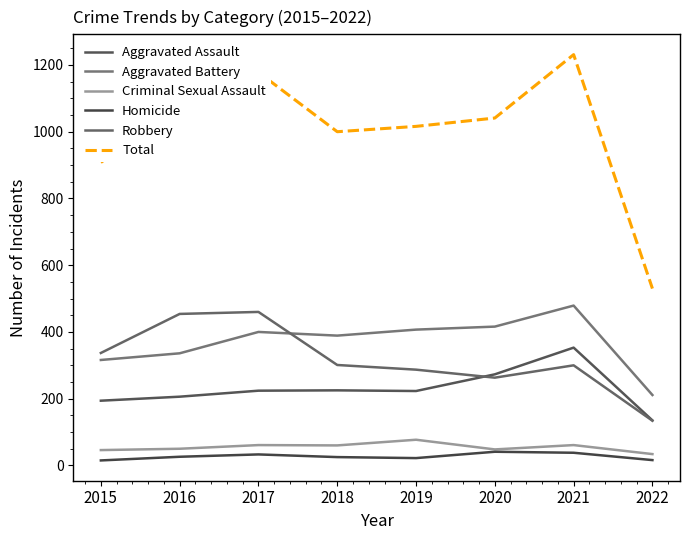

At how many categories does at least one series exceed 466?

8